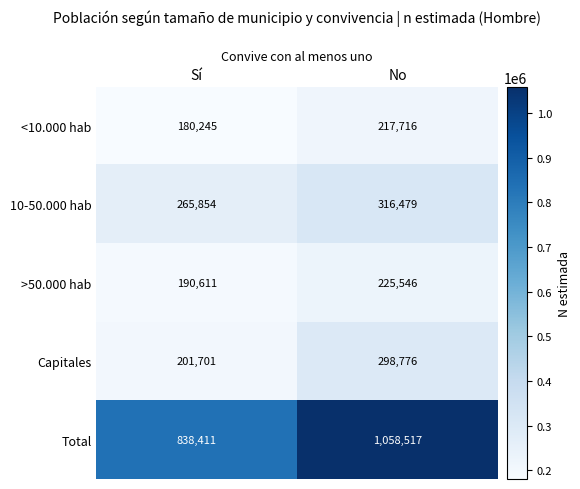

Reading right to left, what are all the values shown in this chart?

<10.000 hab: No=217716	Sí=180245
10-50.000 hab: No=316479	Sí=265854
>50.000 hab: No=225546	Sí=190611
Capitales: No=298776	Sí=201701
Total: No=1058517	Sí=838411